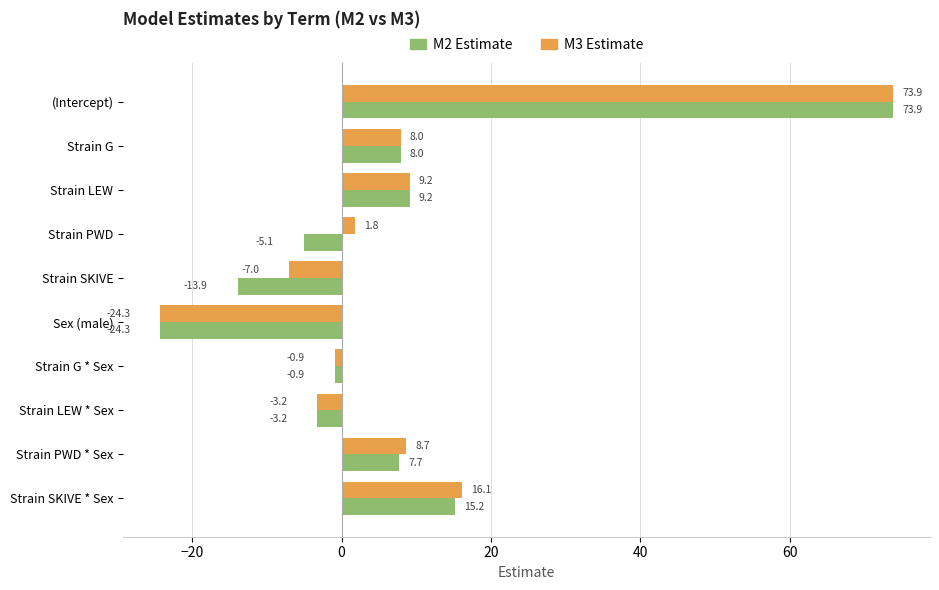

At which category is the sum across all series the highest?

(Intercept)